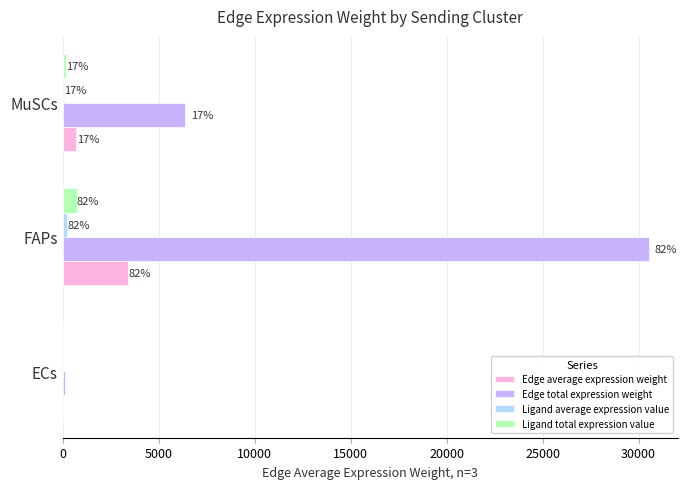

How many groups of bars are there?

3